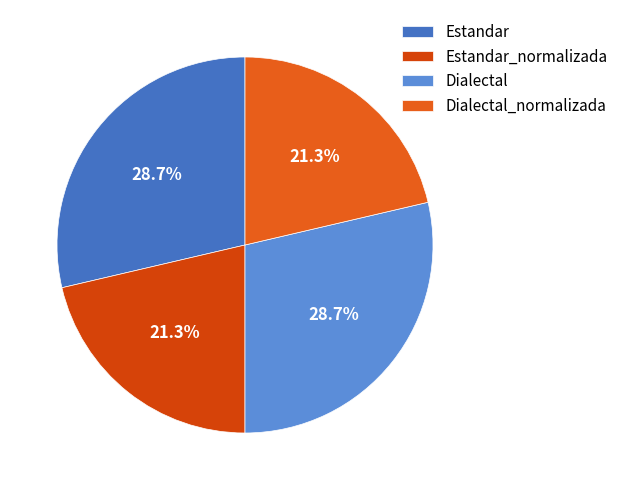

True or false: Dialectal_normalizada accounts for 21% of the total.

True